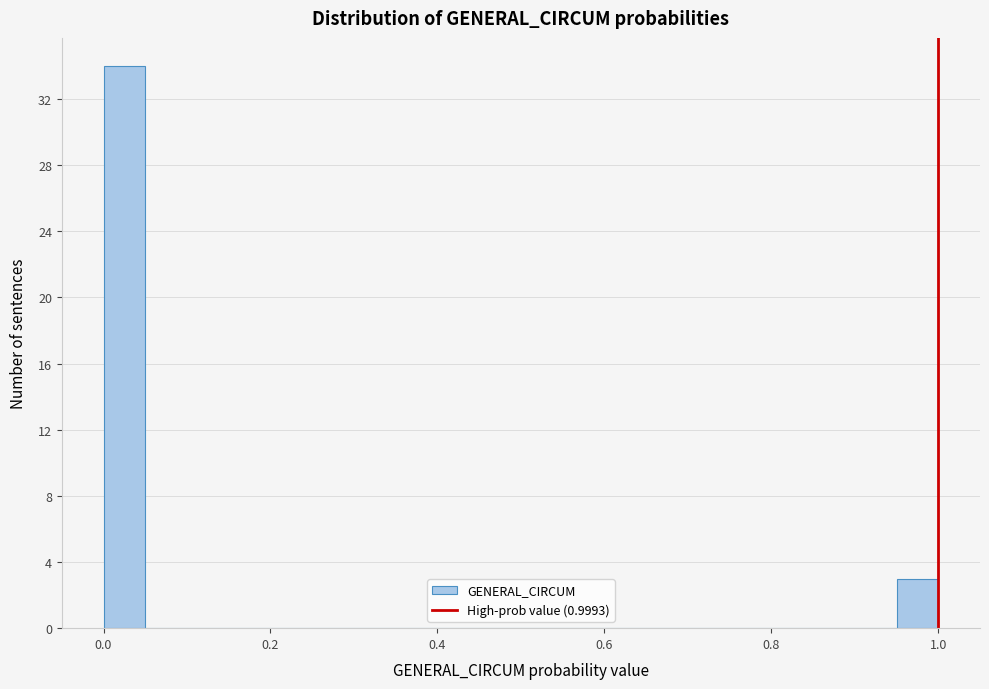

Around what value on the x-axis is the tallest bar? Give the approximate position of its centre, as read against the axis.

0.02